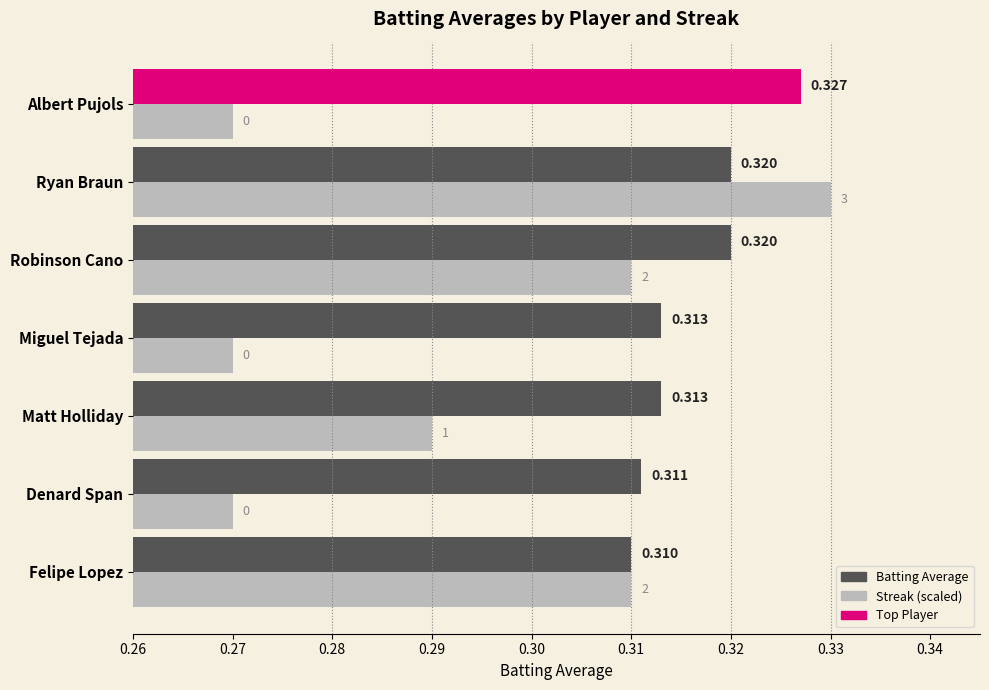

At how many categories does at least one series exceed 0?

7